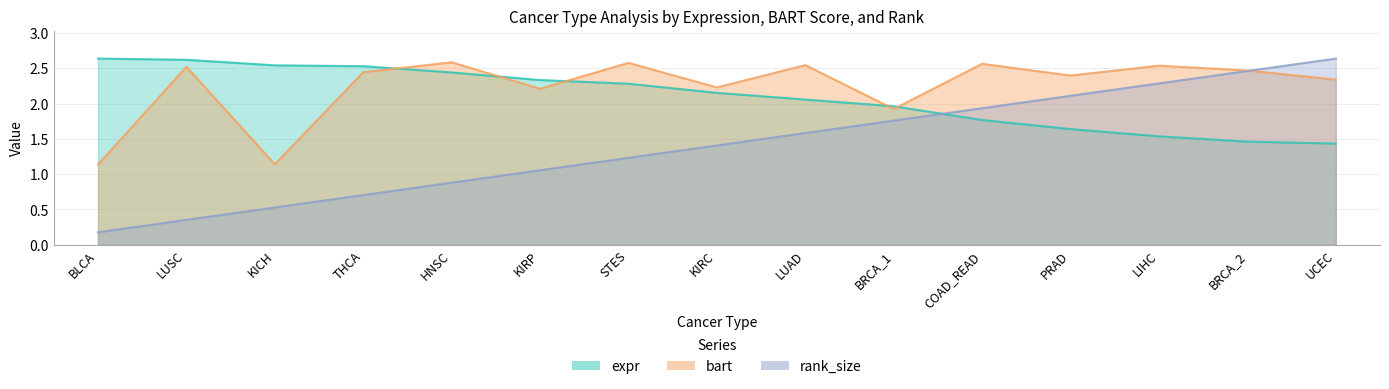

Reading right to left, extract all data points from this chart.

expr: UCEC=1.4	BRCA_2=1.5	LIHC=1.5	PRAD=1.6	COAD_READ=1.8	BRCA_1=2.0	LUAD=2.1	KIRC=2.2	STES=2.3	KIRP=2.3	HNSC=2.4	THCA=2.5	KICH=2.5	LUSC=2.6	BLCA=2.6
bart: UCEC=2.3	BRCA_2=2.5	LIHC=2.5	PRAD=2.4	COAD_READ=2.6	BRCA_1=1.9	LUAD=2.5	KIRC=2.2	STES=2.6	KIRP=2.2	HNSC=2.6	THCA=2.4	KICH=1.1	LUSC=2.5	BLCA=1.1
rank_size: UCEC=2.6	BRCA_2=2.5	LIHC=2.3	PRAD=2.1	COAD_READ=1.9	BRCA_1=1.8	LUAD=1.6	KIRC=1.4	STES=1.2	KIRP=1.1	HNSC=0.9	THCA=0.7	KICH=0.5	LUSC=0.4	BLCA=0.2